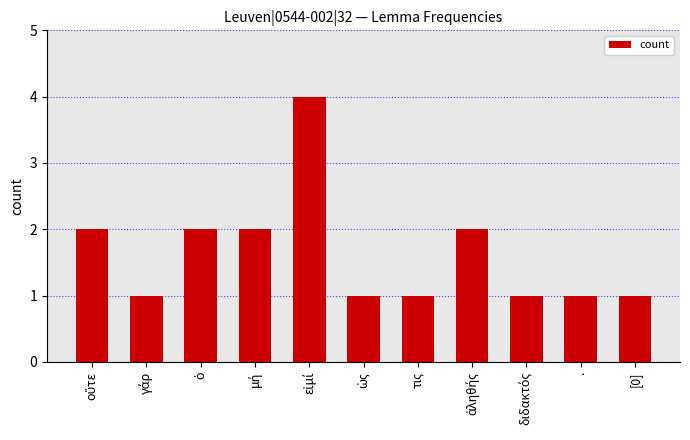

What is the greatest value displayed?

4